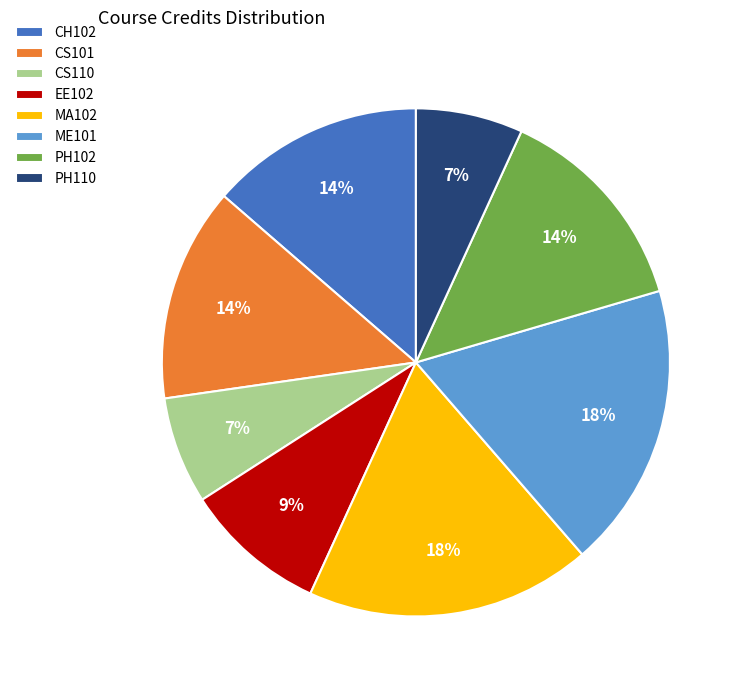

How many slices are in this pie chart?

8